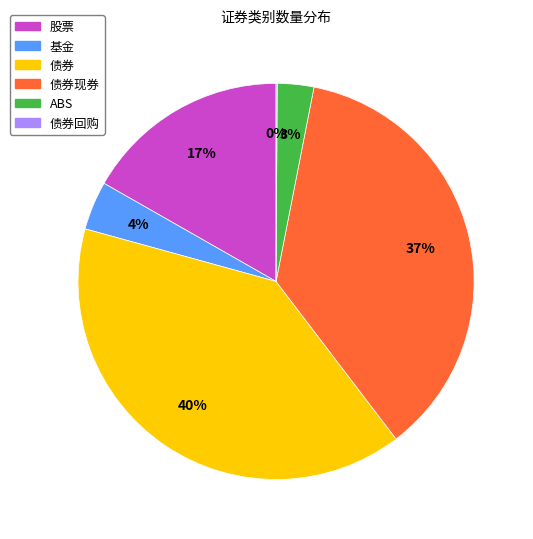

Is there any slice that represents more than half of the pie?

No